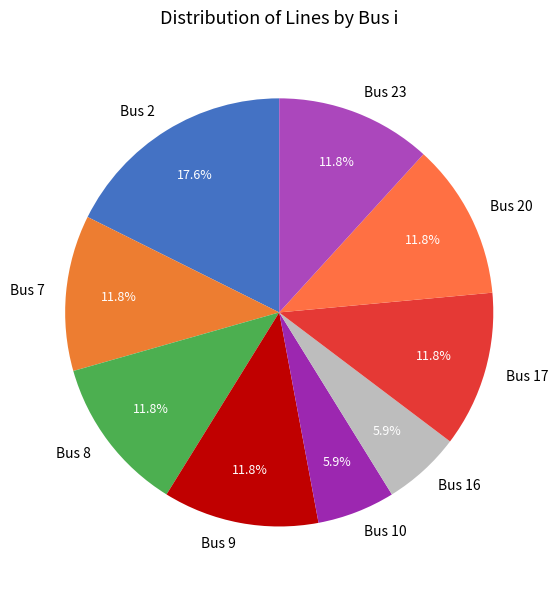

How many slices are in this pie chart?

9